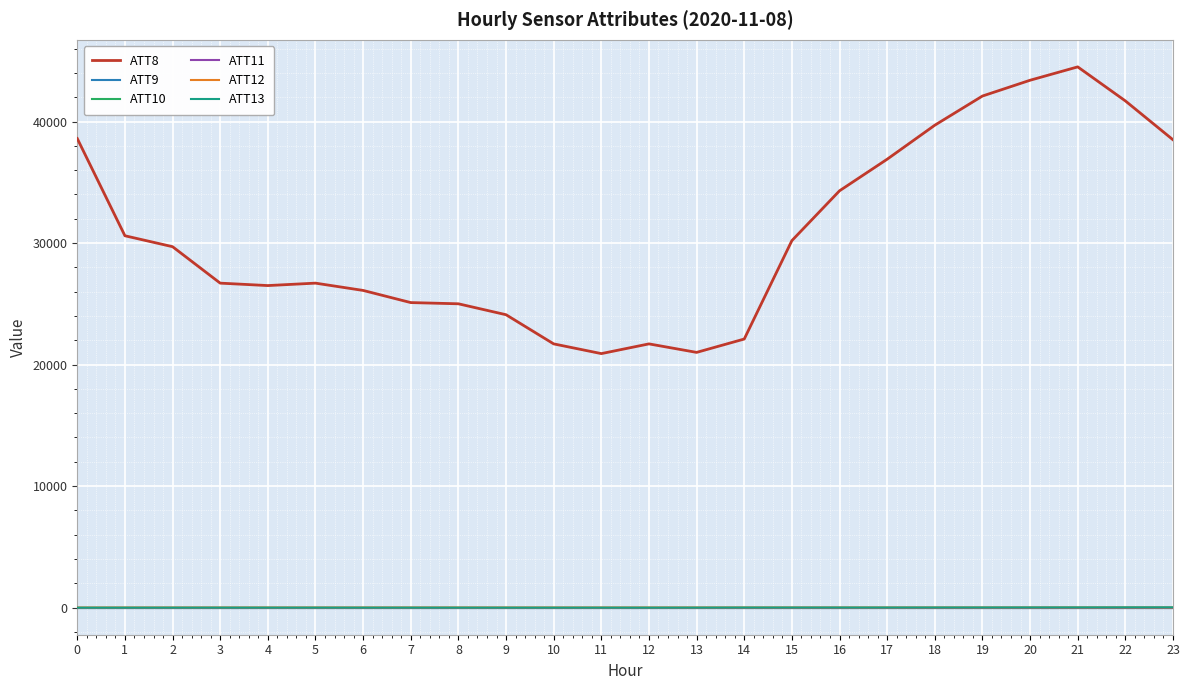

What is the value of the ATT9 point at the 5th from the left?

-10.0